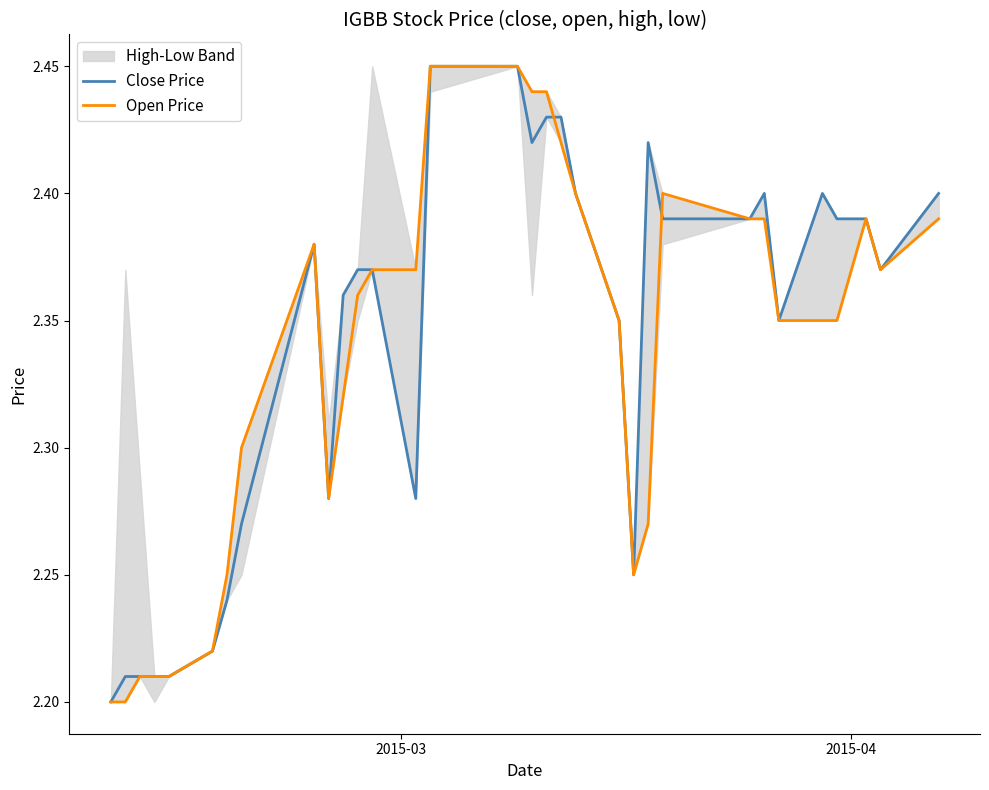

Rank the series by their average value, from highest to lowest.

Close Price, Open Price